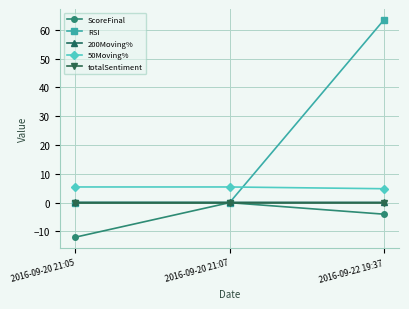

What is the spread (max minus min) of values at 2016-09-22 19:37?

67.5